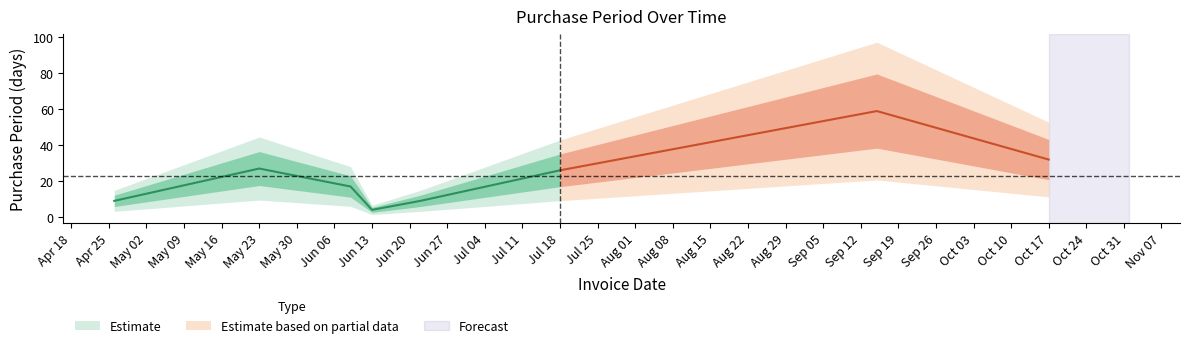

Is it true that the value at 2017-06-22 is 9?

True